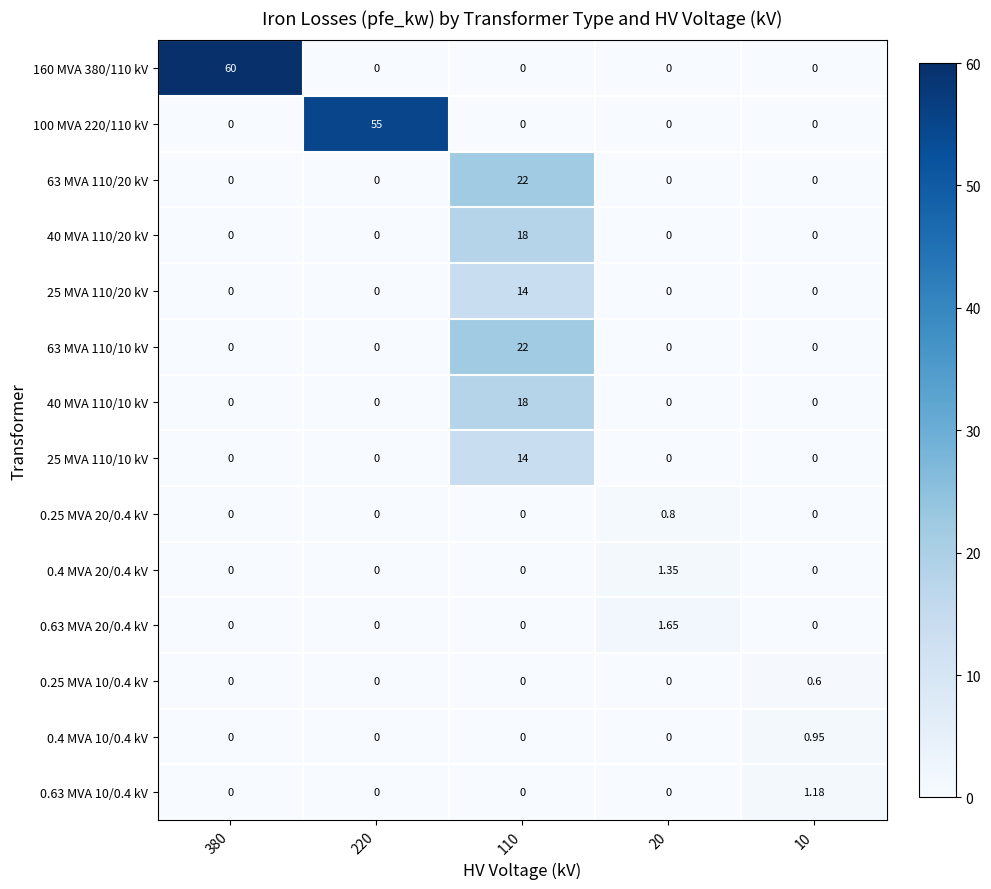

Is the value of 0.63 MVA 10/0.4 kV at 380 greater than the value of 0.4 MVA 10/0.4 kV at 10?

No